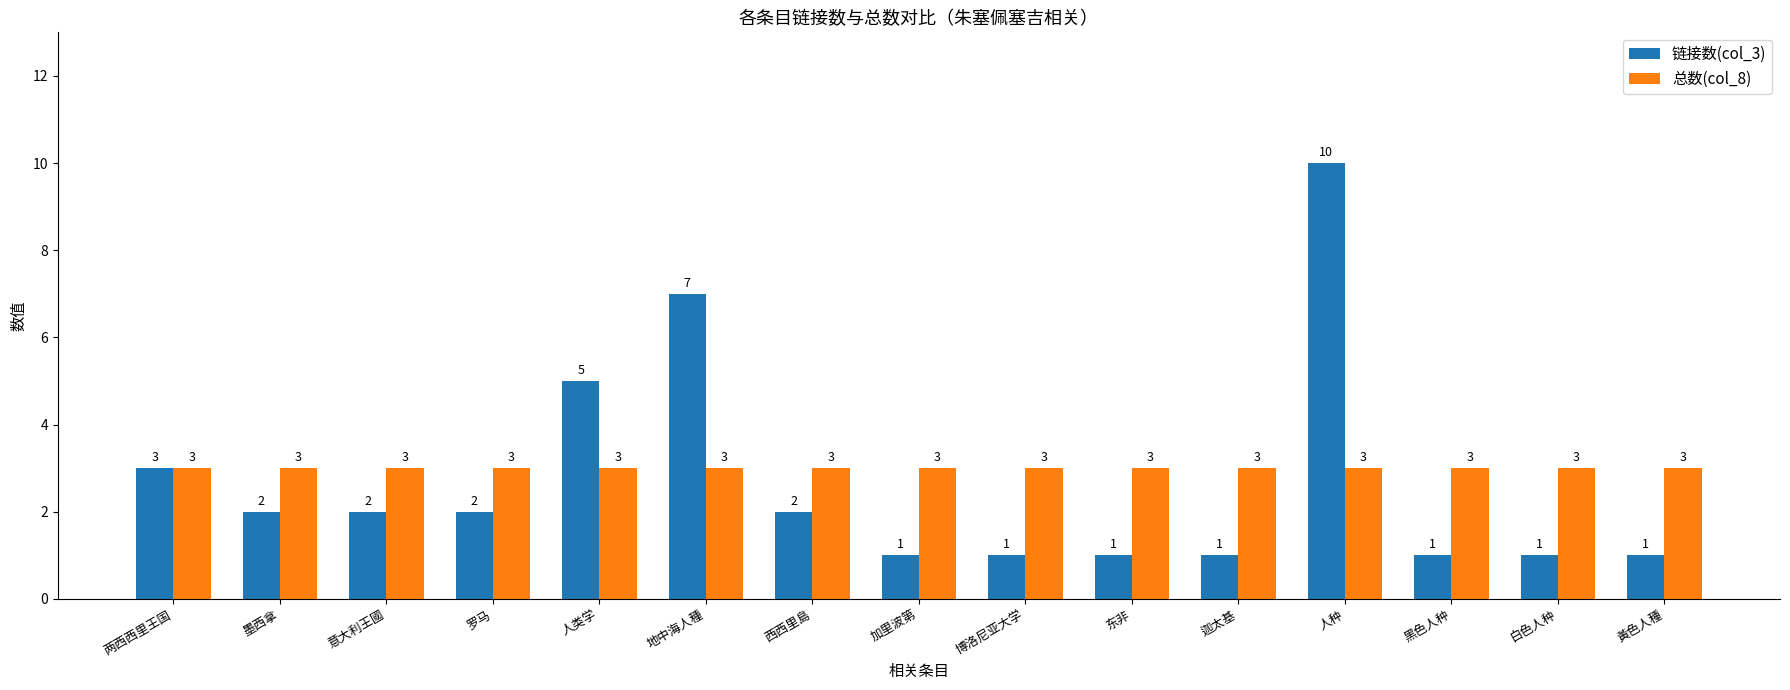

What is the difference between the maximum and second lowest values in the 链接数(col_3) series?

9